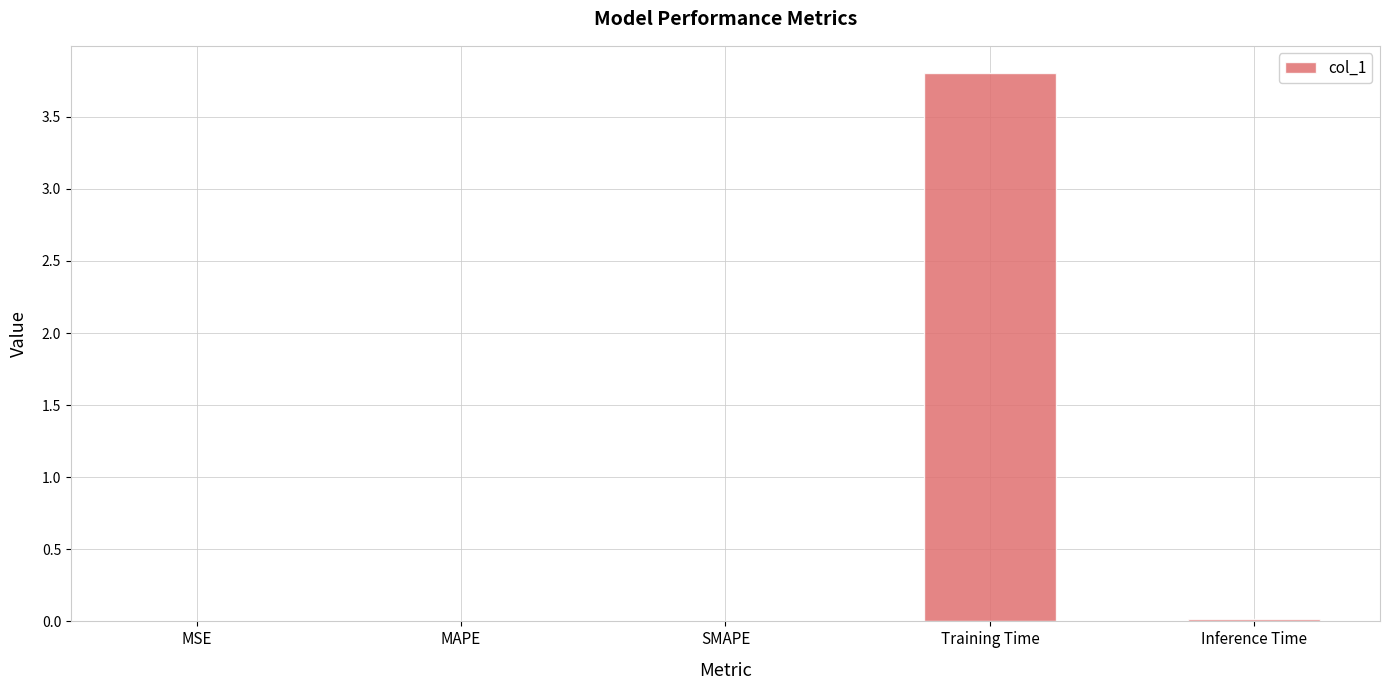

How many categories are shown in the chart?

5